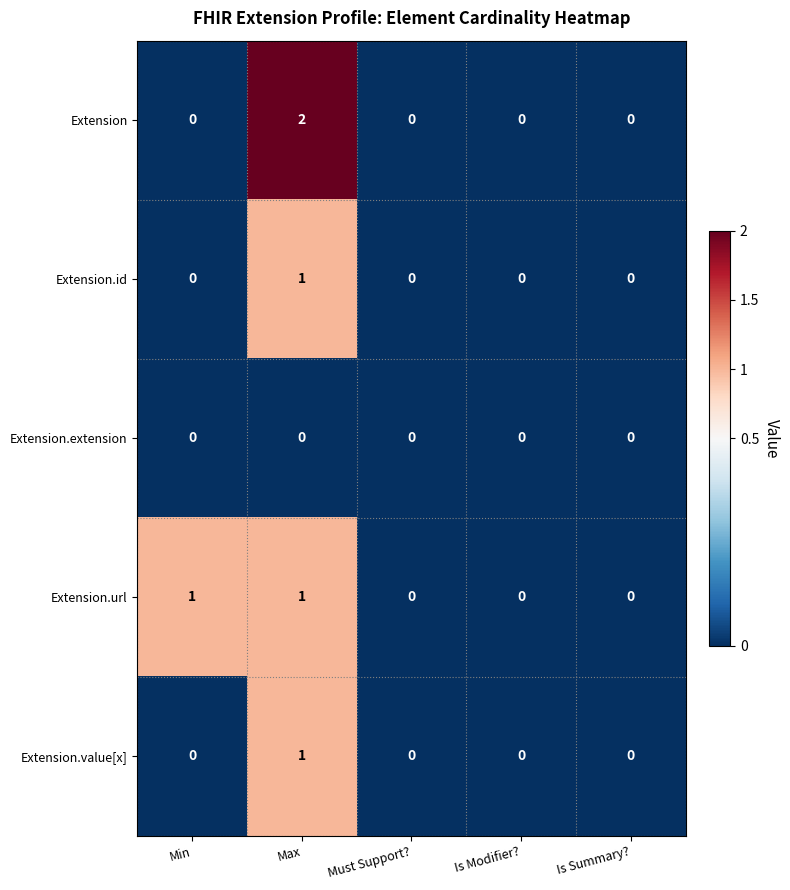

Reading right to left, extract all data points from this chart.

Extension: Is Summary?=0	Is Modifier?=0	Must Support?=0	Max=2	Min=0
Extension.id: Is Summary?=0	Is Modifier?=0	Must Support?=0	Max=1	Min=0
Extension.extension: Is Summary?=0	Is Modifier?=0	Must Support?=0	Max=0	Min=0
Extension.url: Is Summary?=0	Is Modifier?=0	Must Support?=0	Max=1	Min=1
Extension.value[x]: Is Summary?=0	Is Modifier?=0	Must Support?=0	Max=1	Min=0